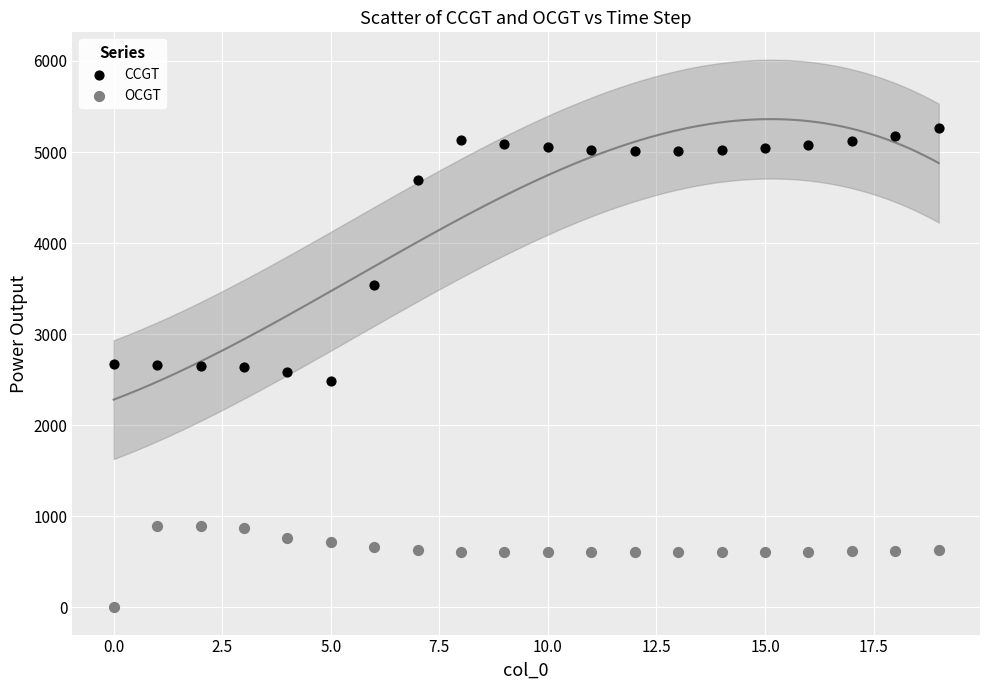

Across all data points, what is the range of Y values (max minus min)?

5264